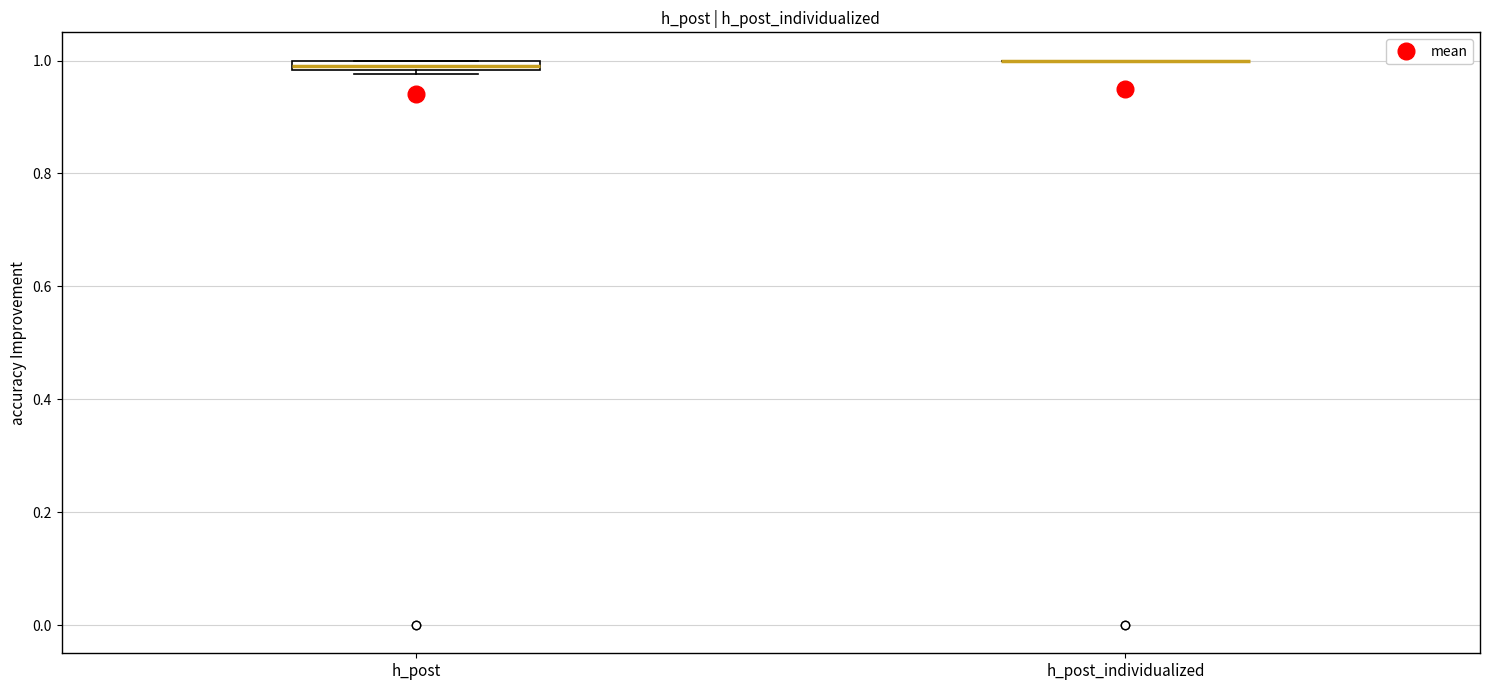

Where is the lower edge of the box for h_post on the y-axis? The values are not printed on the chart, so give them approximately, as read against the axis.

0.98